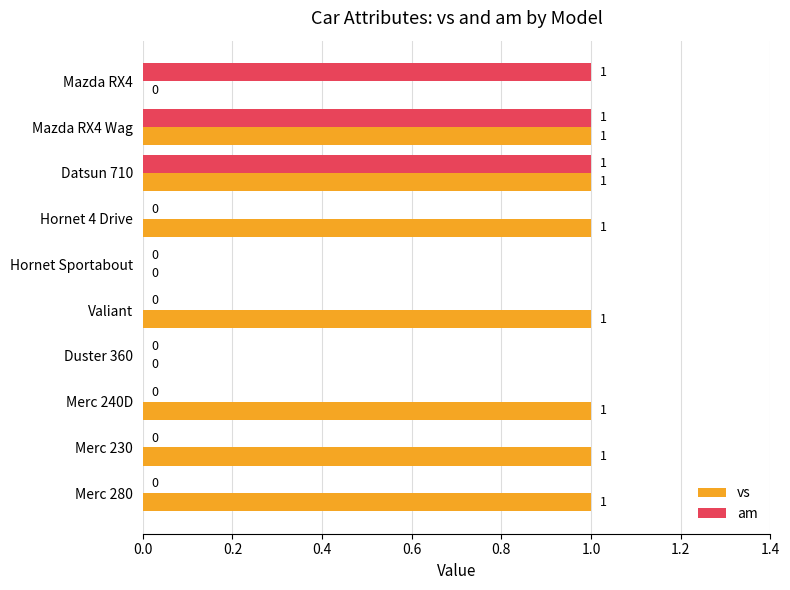

The vs series shows 1 at Hornet 4 Drive. True or false?

True